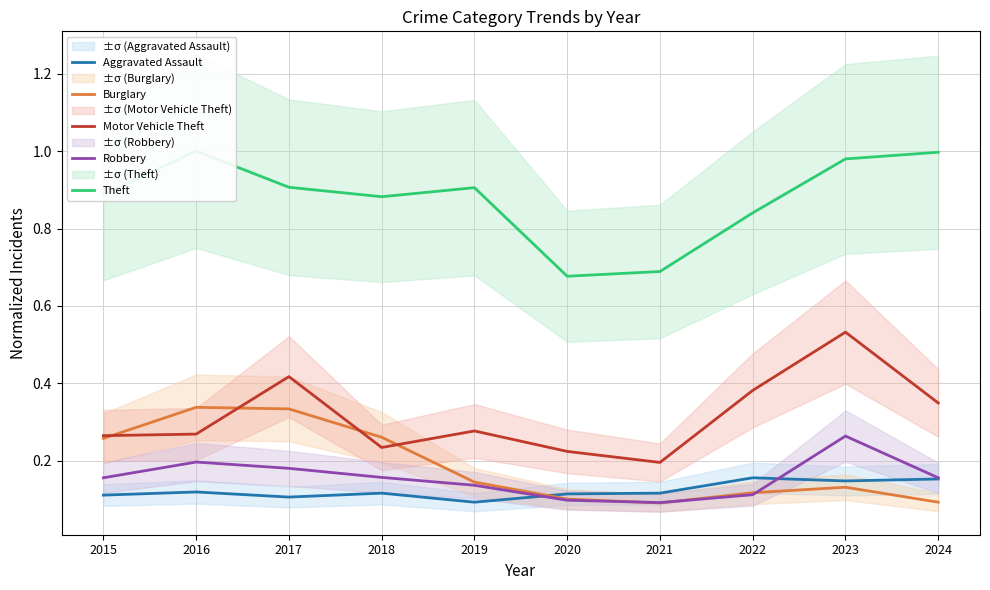

How many Motor Vehicle Theft values are between 0 and 1?

10